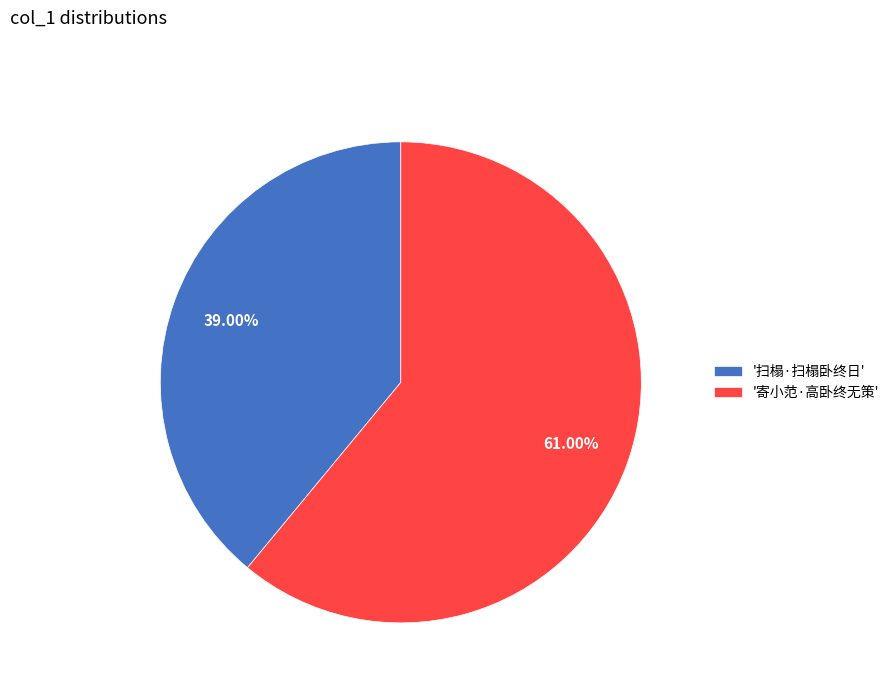

Is the sum of '寄小范·高卧终无策' and '扫榻·扫榻卧终日' greater than half?

Yes